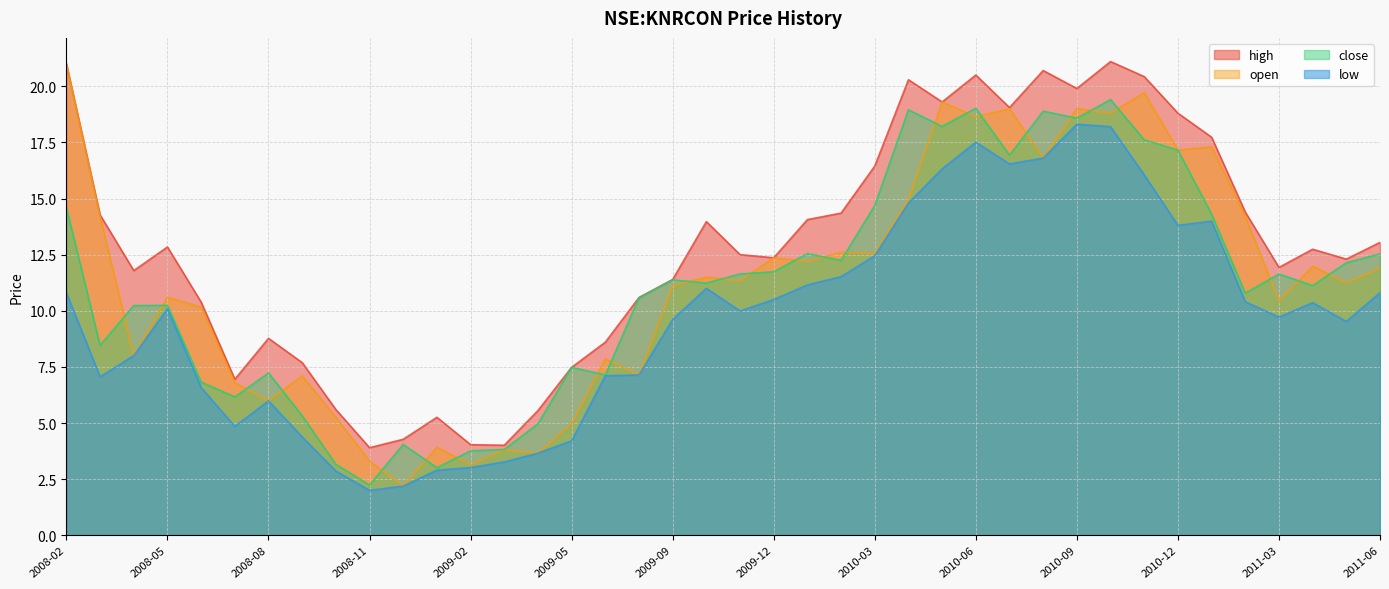

Is the value of open at 2008-07 greater than the value of high at 2010-12?

No